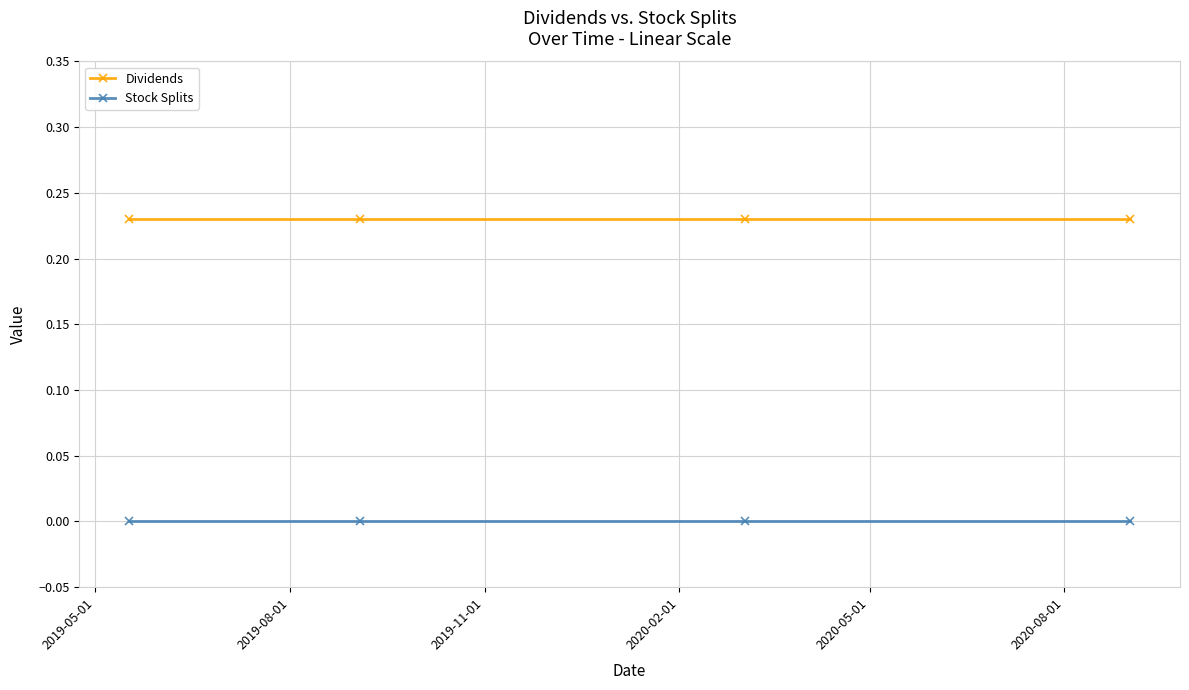

True or false: Dividends and Stock Splits intersect in this chart.

False